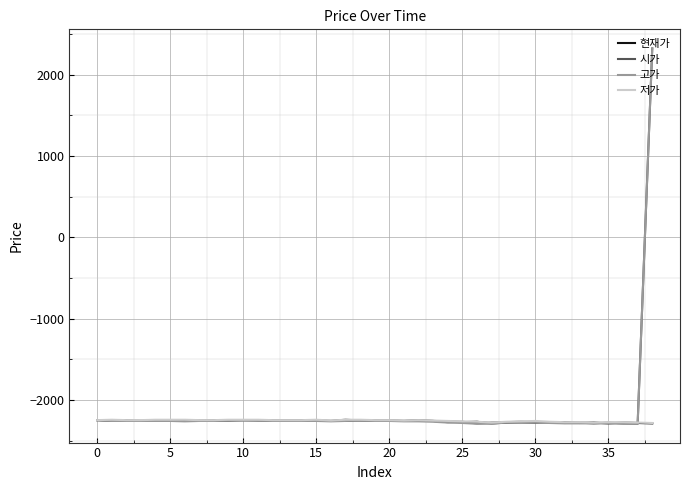

Which series has the largest range (max minus min)?

고가